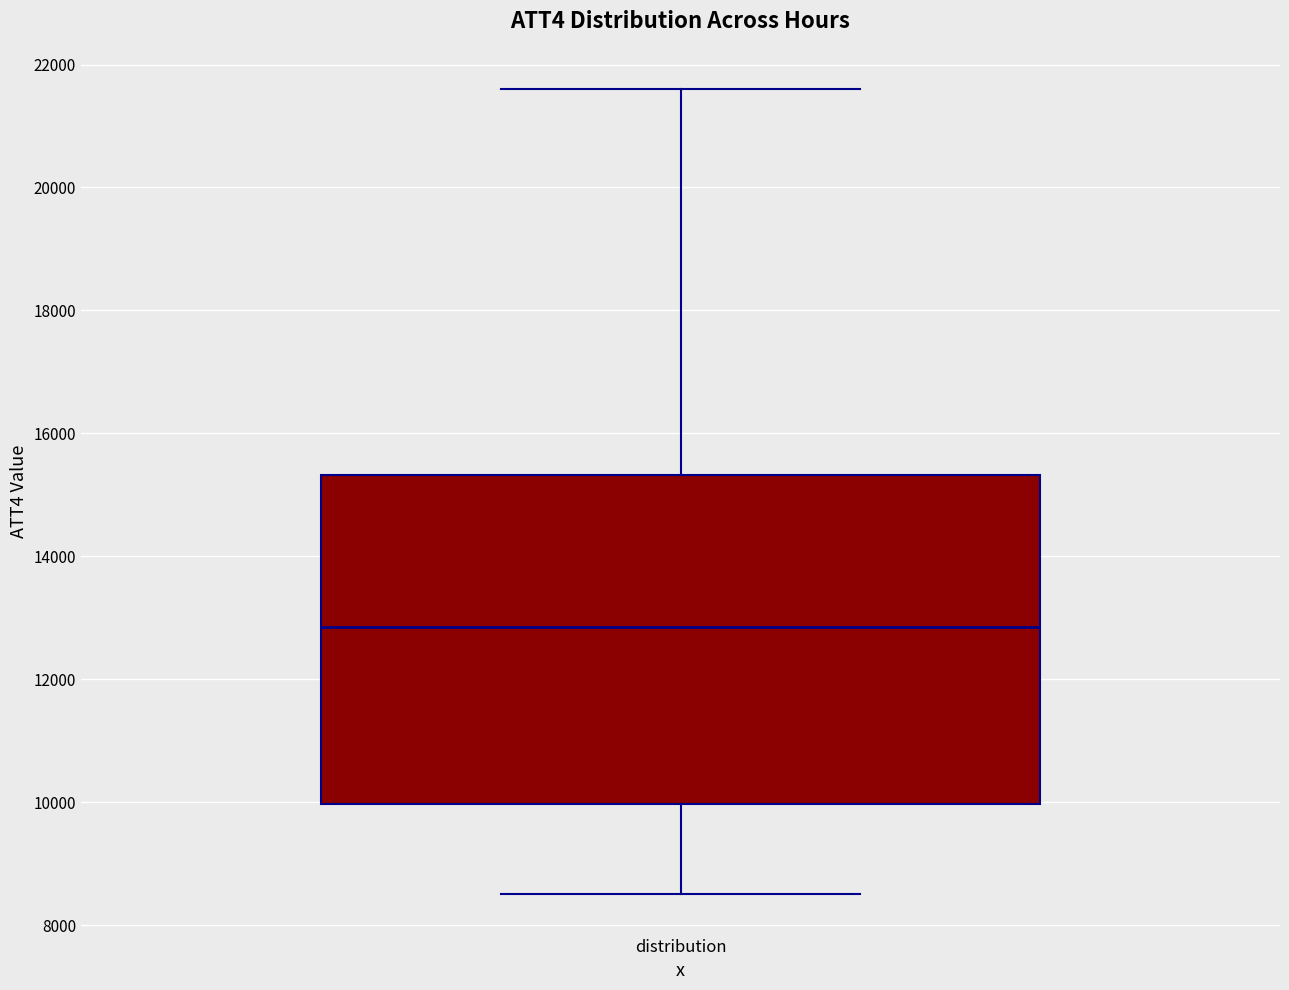

Transcribe this box plot: give where the median line is, the range the box spans, and where the two whiskers end, as read against the y-axis. The values are not printed on the chart, so give them approximately, as read against the axis.

median 12800, box 10000 to 15400, whiskers 8600 to 21600